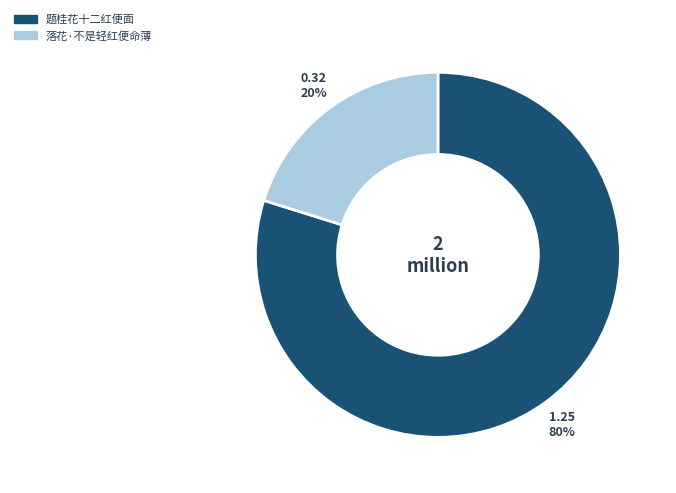

To the nearest percent, what is the average slice percentage?

50%